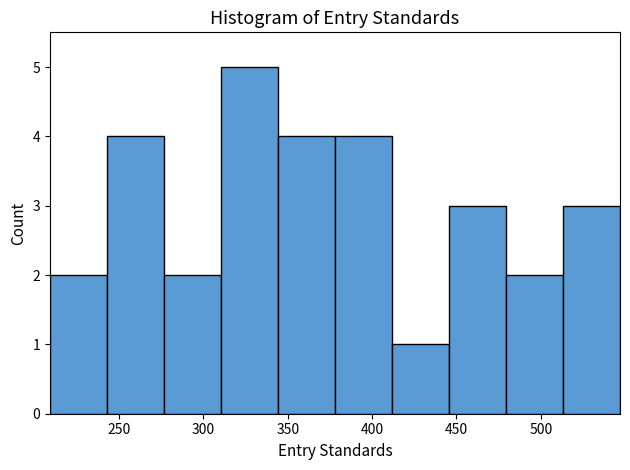

Reading left to right, list every bar in this chart as the range it spans on the x-axis followed by its height. Neither the bar edges nor the heights are printed on the chart, so give them approximately, as read against the axes.

210 to 245: 2
245 to 275: 4
275 to 310: 2
310 to 345: 5
345 to 380: 4
380 to 410: 4
410 to 445: 1
445 to 480: 3
480 to 515: 2
515 to 545: 3